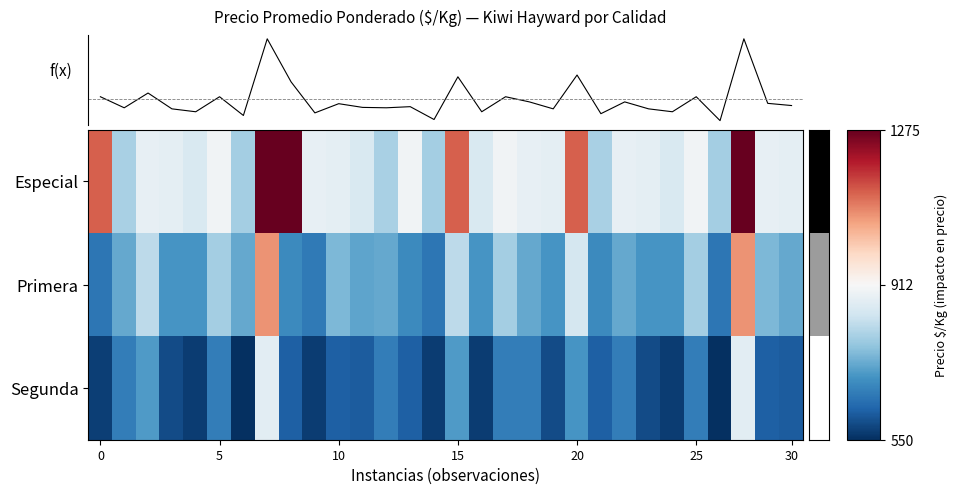

List the series in order of their overall mean, lowest first.

Segunda, Primera, Especial